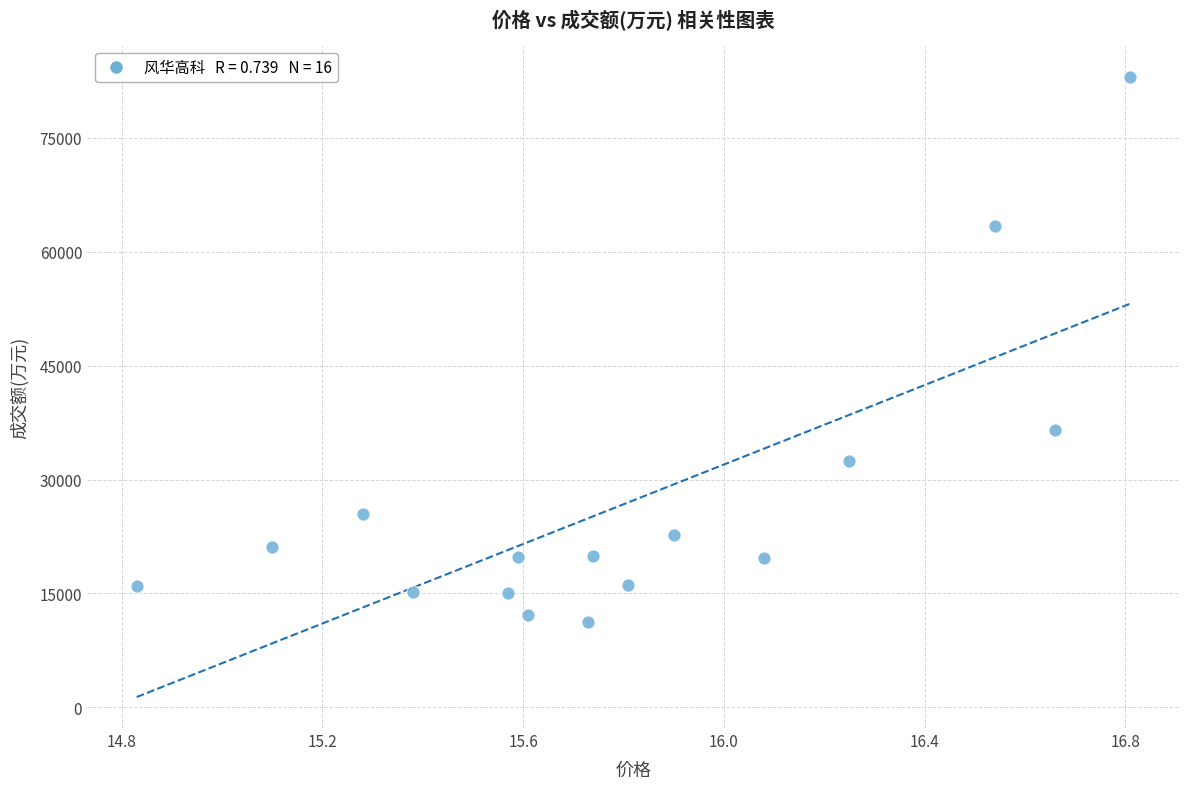

What Y value in the scatter plot is closest to 47126?

36580